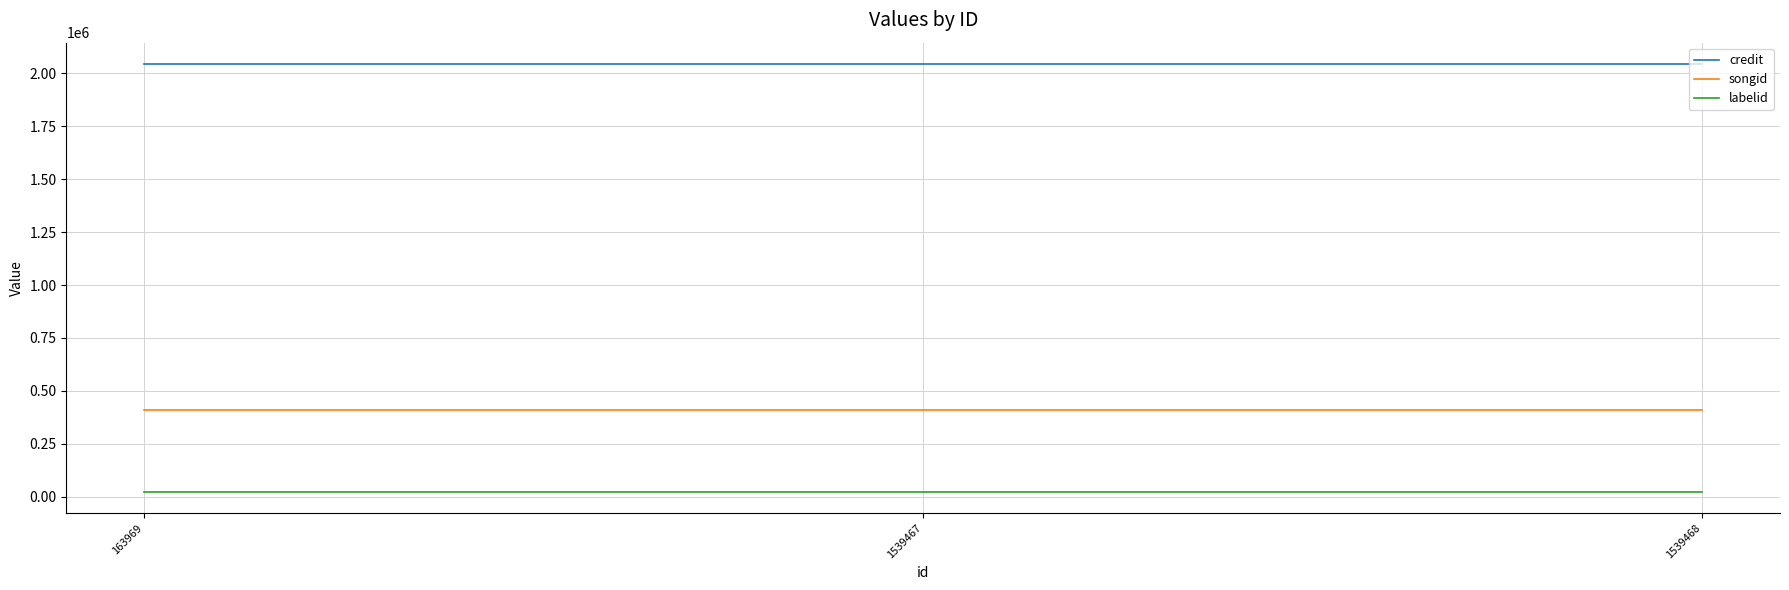

Reading left to right, extract all data points from this chart.

credit: 163969=2043430	1539467=2043430	1539468=2043430
songid: 163969=411604	1539467=411604	1539468=411604
labelid: 163969=24255	1539467=24255	1539468=24255